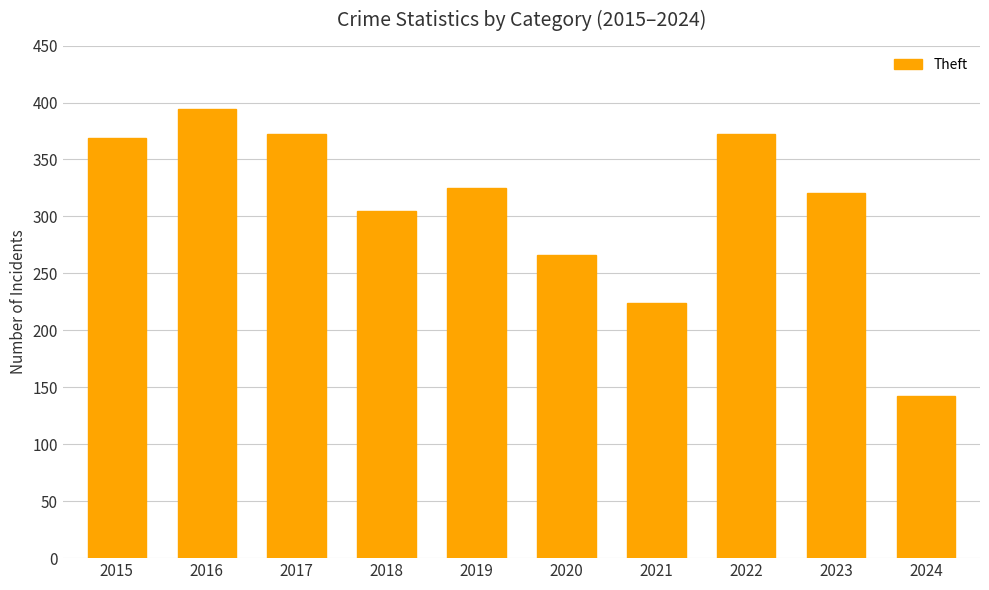

What is the sum of the values at 2021 and 2015?

593